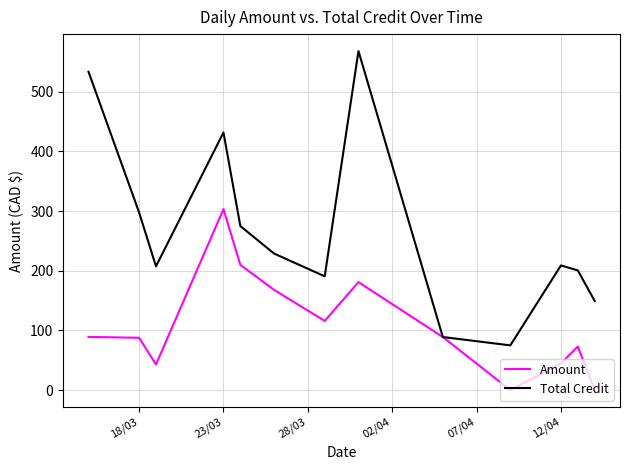

What are all the series names shown in the legend?

Amount, Total Credit